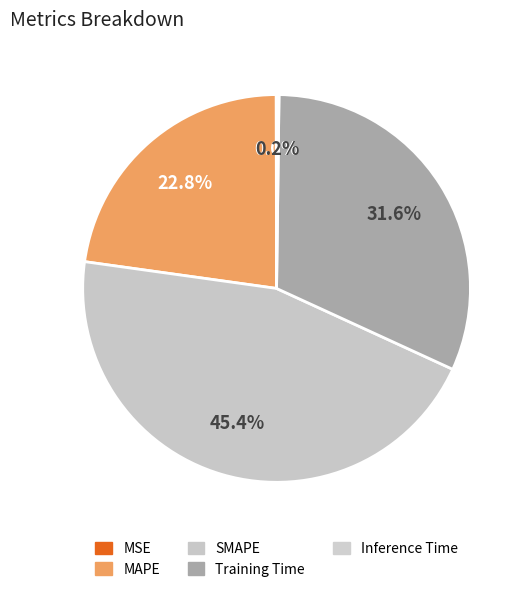

Is it true that SMAPE is 45% of the pie?

True